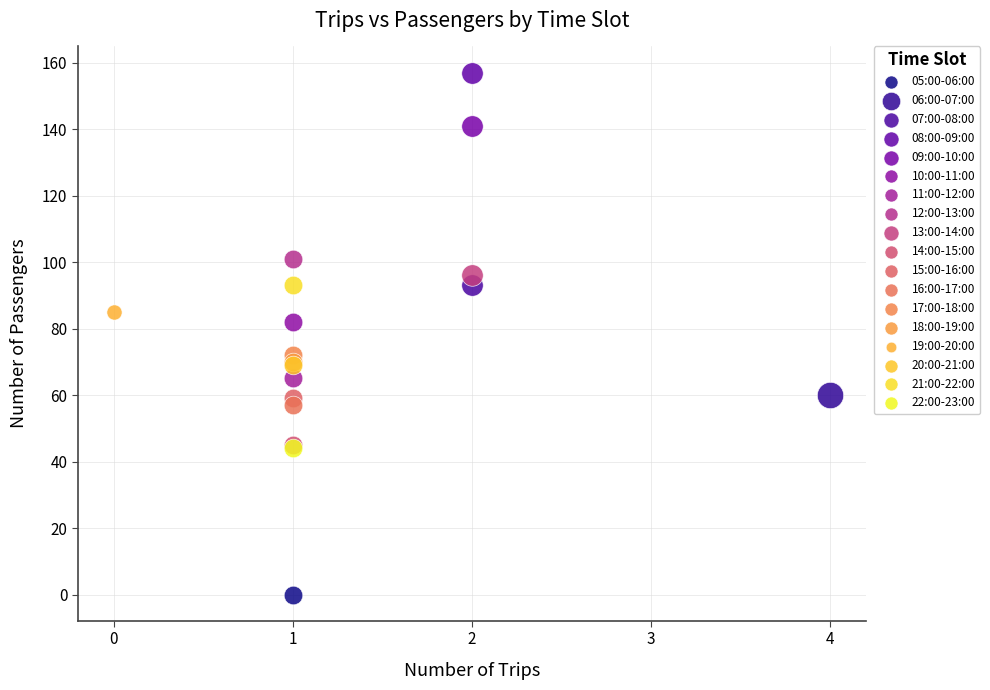

Which series reaches the maximum Y coordinate?

08:00-09:00